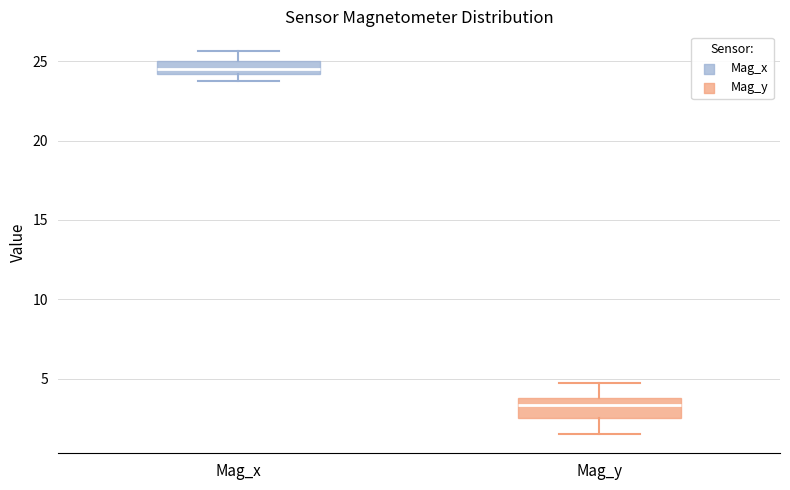

Reading left to right, read every box against the y-axis: the position of its median line, the range the box covers, and the ends of its whiskers. The values are not printed on the chart, so give them approximately, as read against the axis.

Mag_x: median 24.5, box 24.0 to 25.0, whiskers 23.5 to 25.5
Mag_y: median 3.5 (inside the box), box 2.5 to 3.5, whiskers 1.5 to 4.5